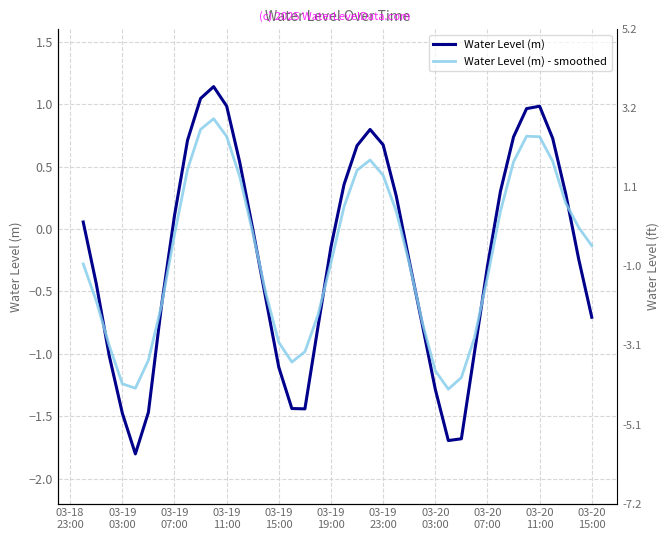

List the series in order of their peak value, lowest first.

Water Level (m) - smoothed, Water Level (m)